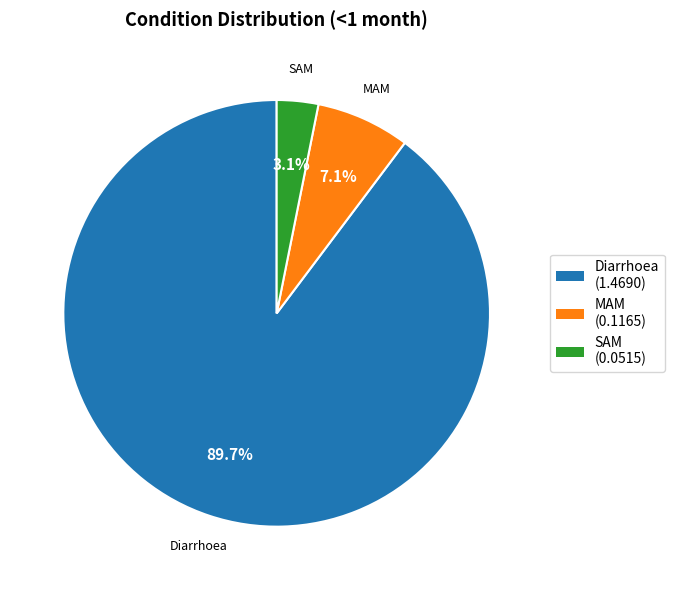

Rank the categories by value from highest to lowest.

Diarrhoea, MAM, SAM